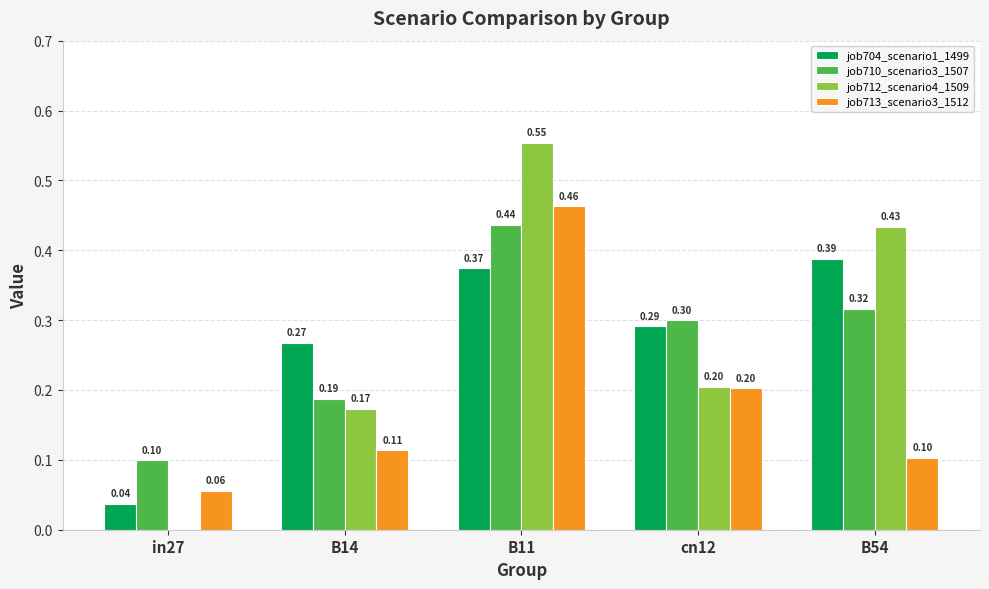

Count the number of data series in this chart.

4